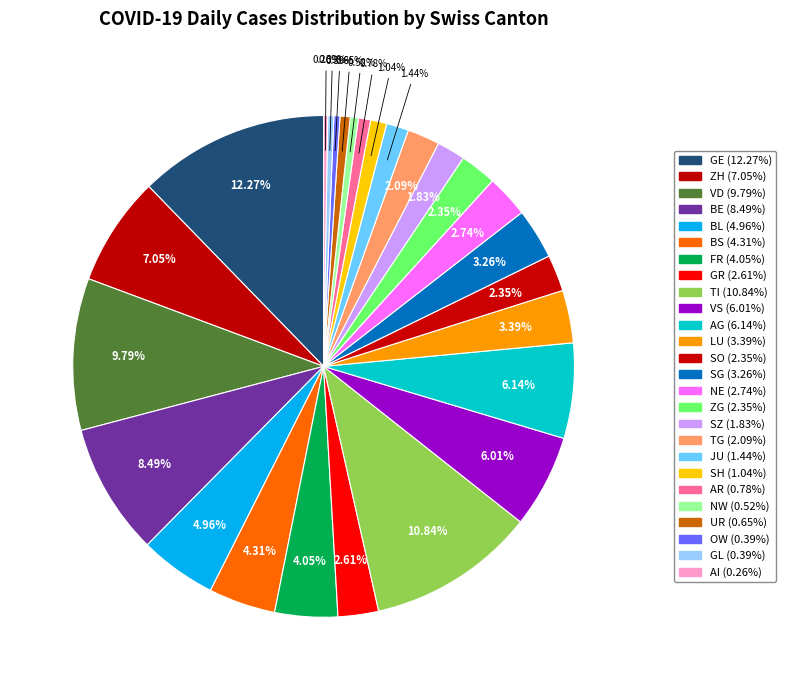

Count the number of slices in the pie.

26